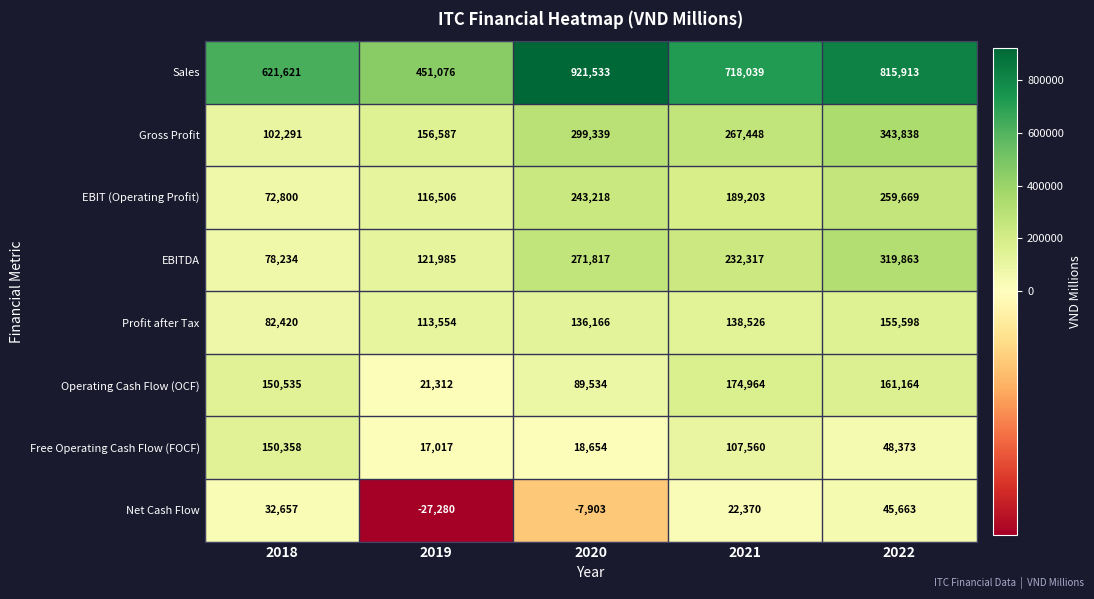

At which label does EBIT (Operating Profit) first exceed 189203?

2020